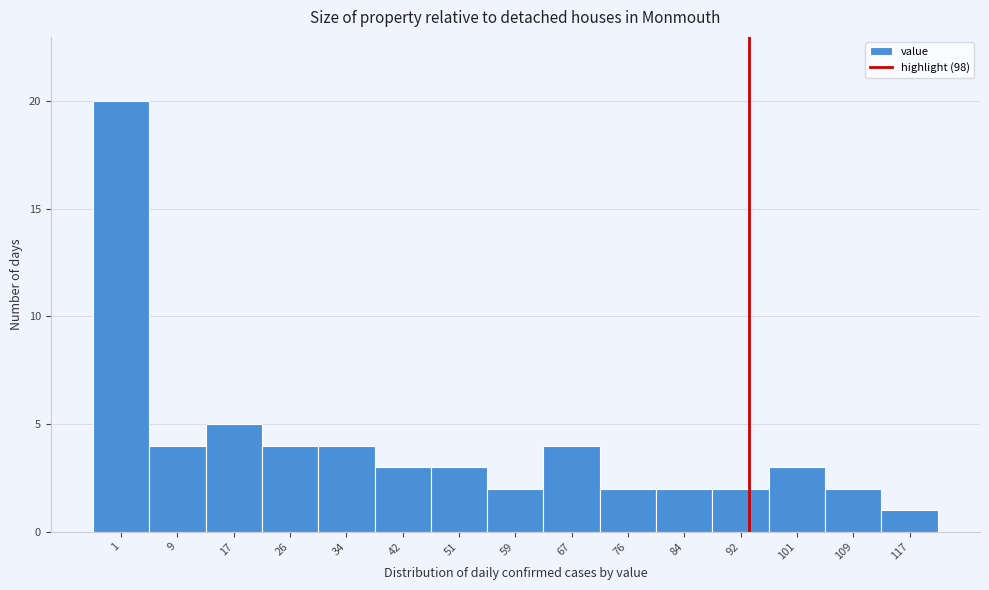

Reading left to right, what are all the values shown in this chart?

1=20	9=4	17=5	26=4	34=4	42=3	51=3	59=2	67=4	76=2	84=2	92=2	101=3	109=2	117=1